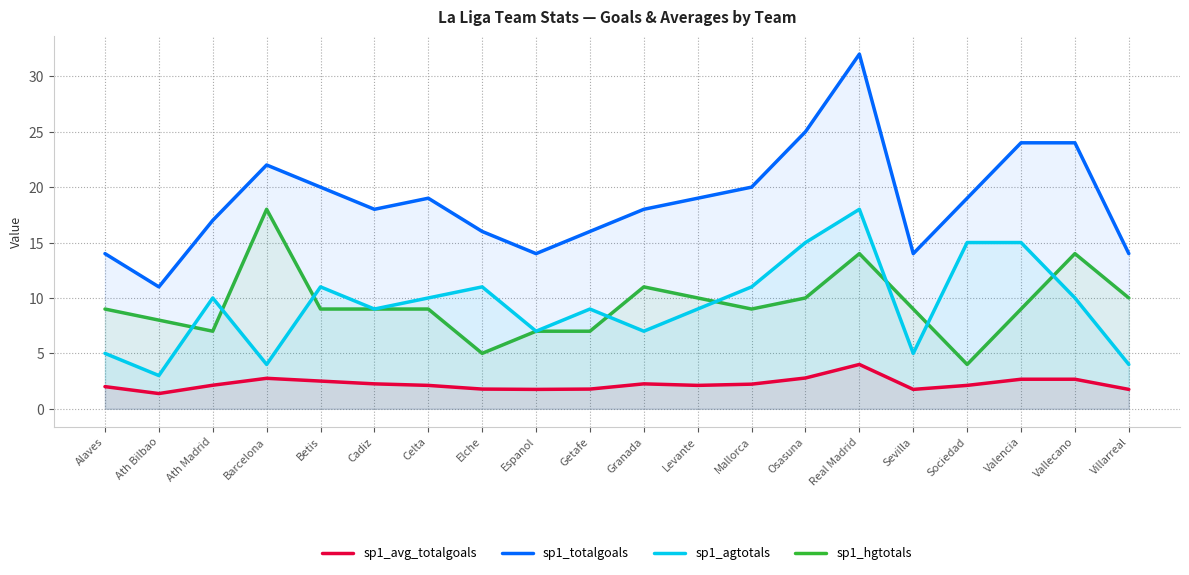

True or false: sp1_totalgoals has more than 0 interior local peaks.

True